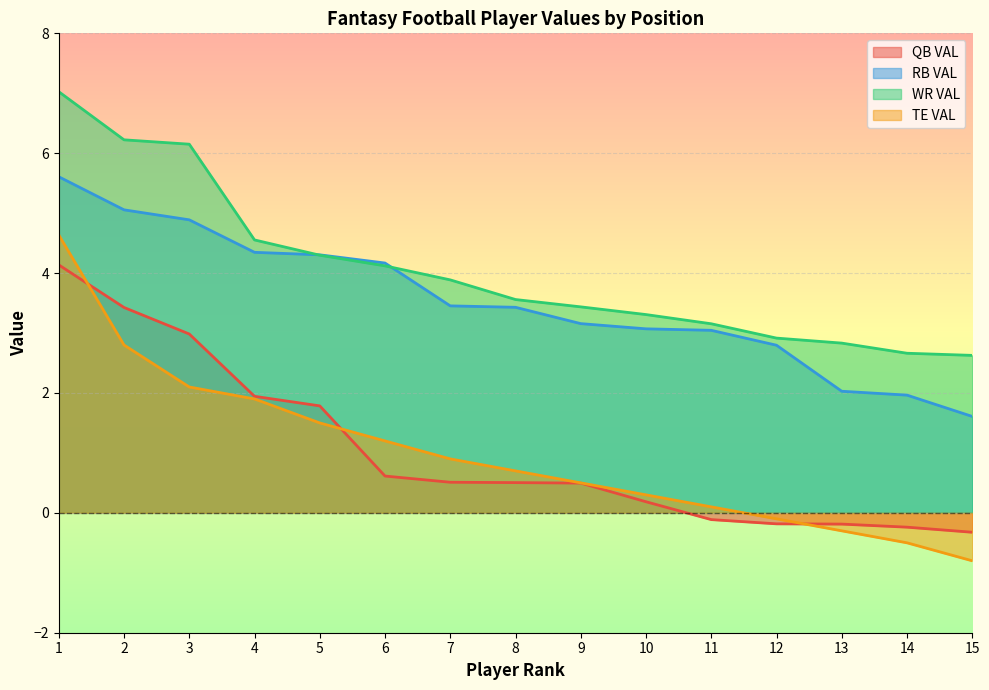

What is the difference between the maximum and minimum values in the TE VAL series?

5.4